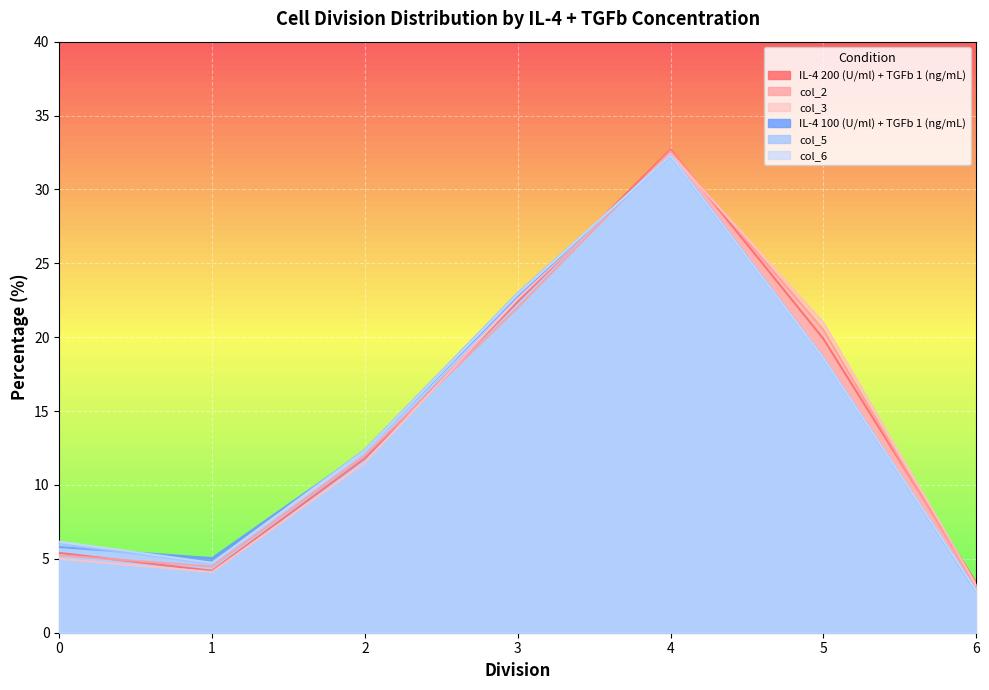

After their last crossing, which series has the higher values: col_6 or IL-4 200 (U/ml) + TGFb 1 (ng/mL)?

IL-4 200 (U/ml) + TGFb 1 (ng/mL)